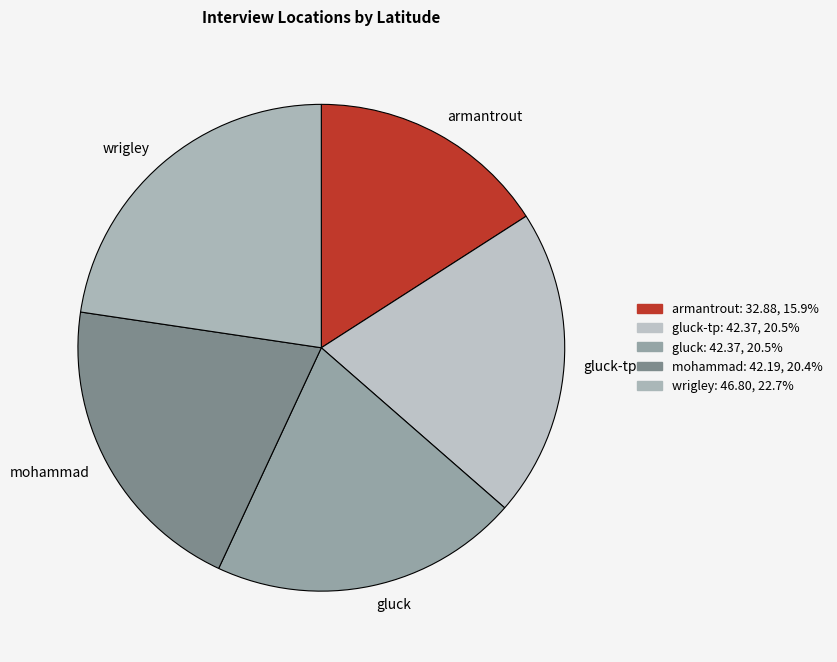

How many segments does this pie chart have?

5